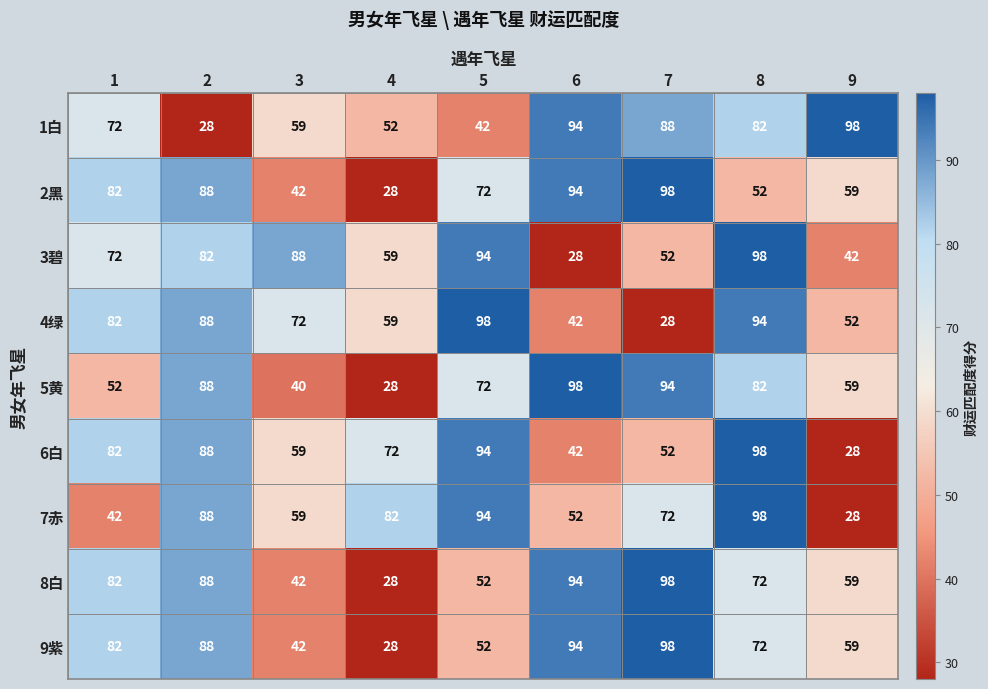

What is the average value of the 3碧 series?

68